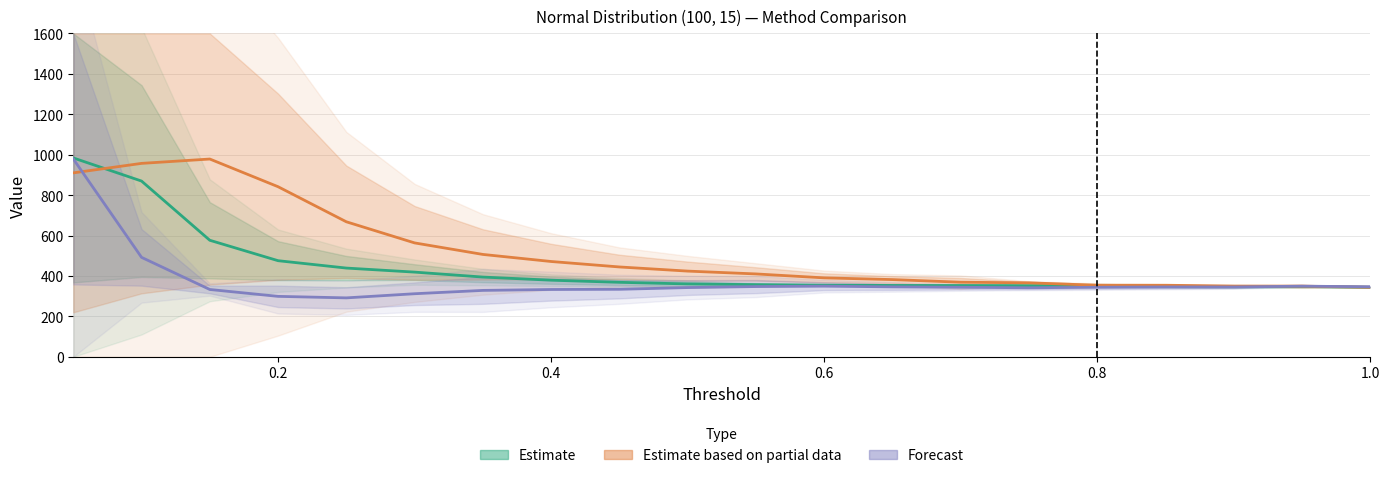

After their last crossing, which series has the higher values: Estimate or Forecast?

Forecast